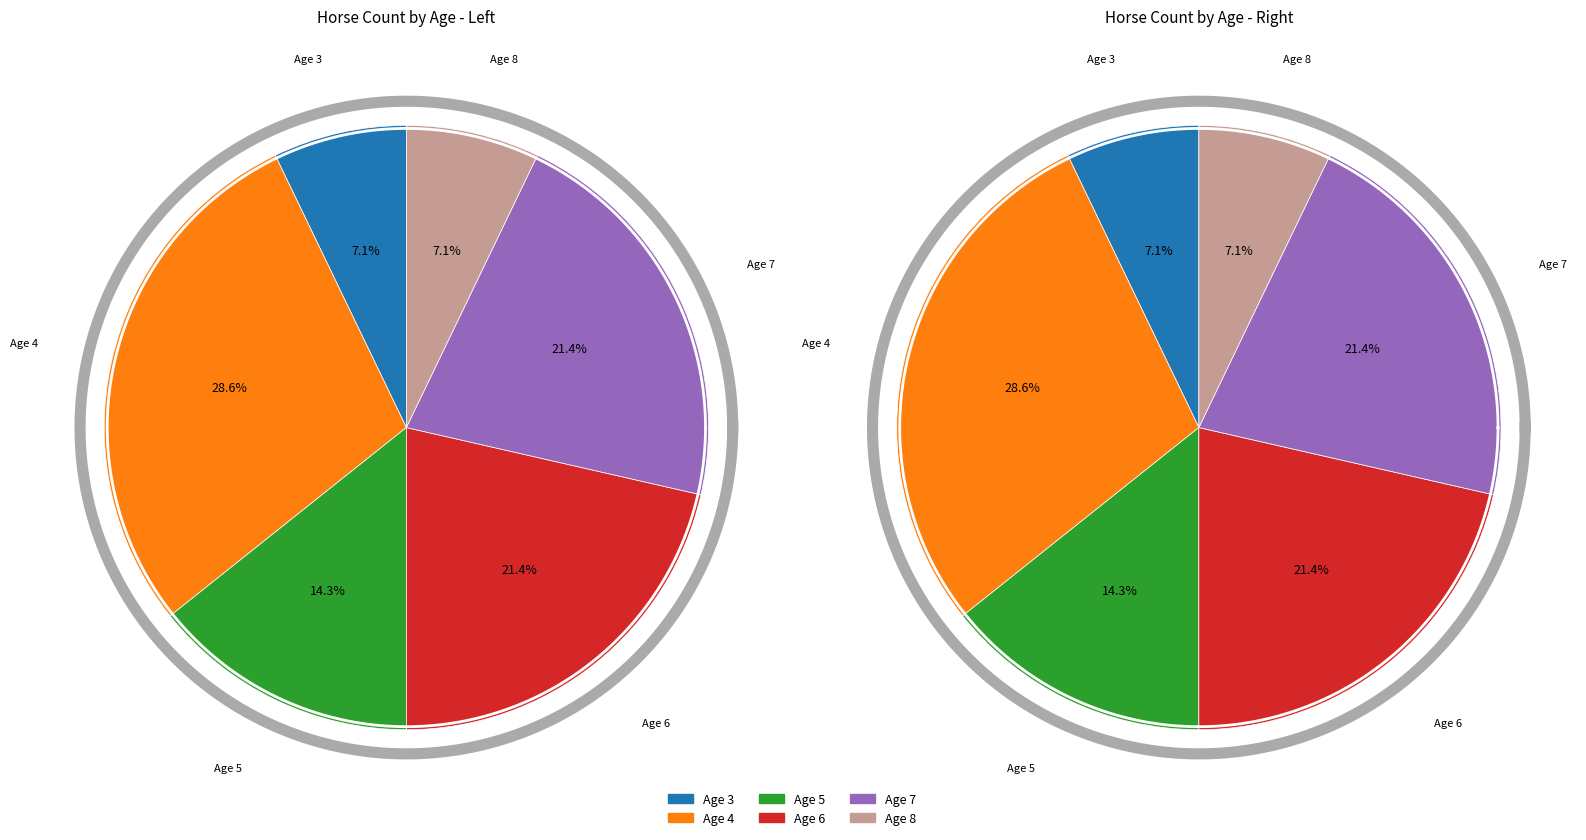

How many segments does this pie chart have?

6